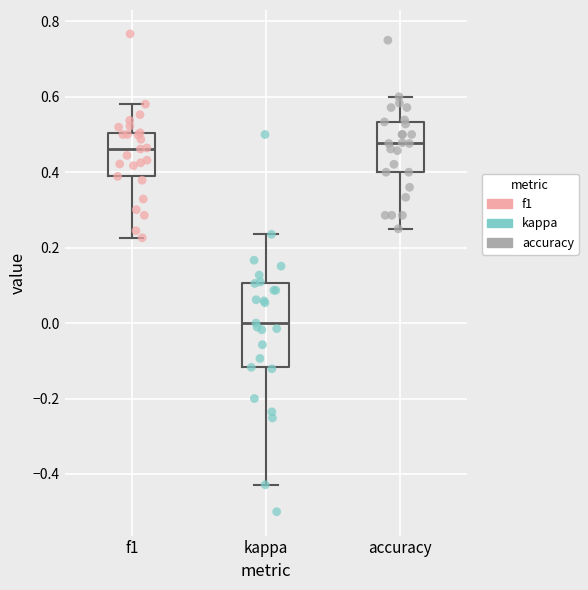

Reading left to right, transcribe this box plot: for each box, give where its median line is, the range the box spans, and where its two whiskers end, as read against the y-axis. The values are not printed on the chart, so give them approximately, as read against the axis.

f1: median 0.46, box 0.38 to 0.50, whiskers 0.22 to 0.58
kappa: median 0.00, box -0.12 to 0.10, whiskers -0.42 to 0.24
accuracy: median 0.48, box 0.40 to 0.54, whiskers 0.26 to 0.60